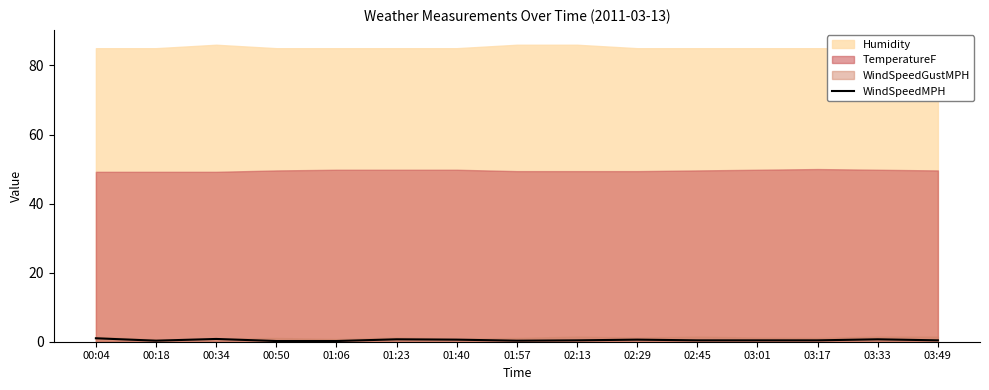

How many lines are shown in the chart?

1